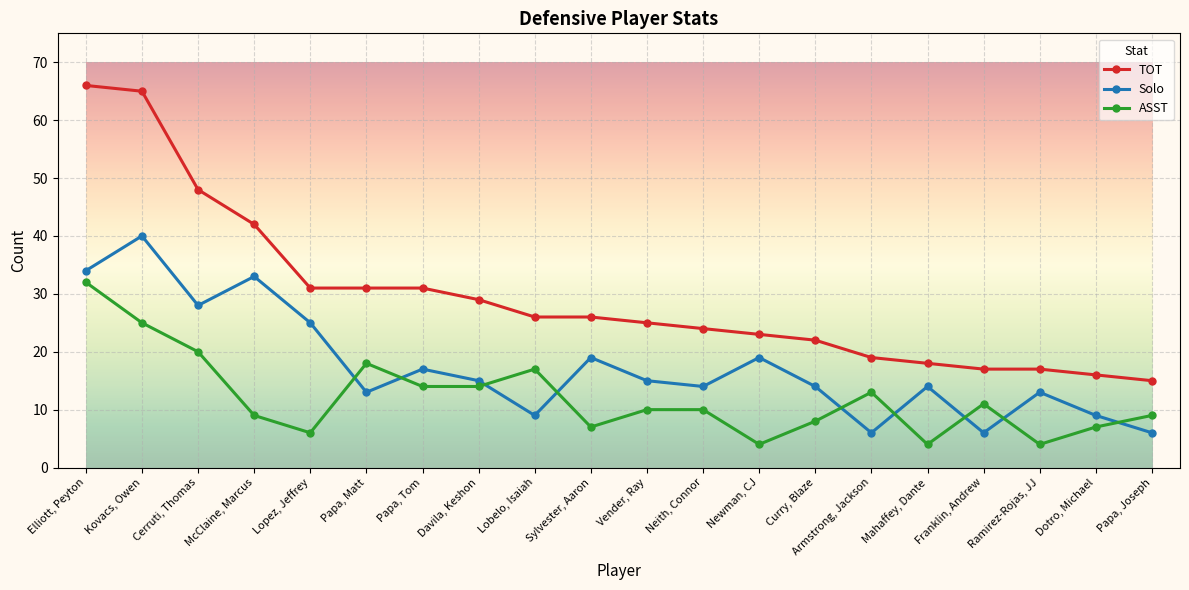

Count the number of data series in this chart.

3